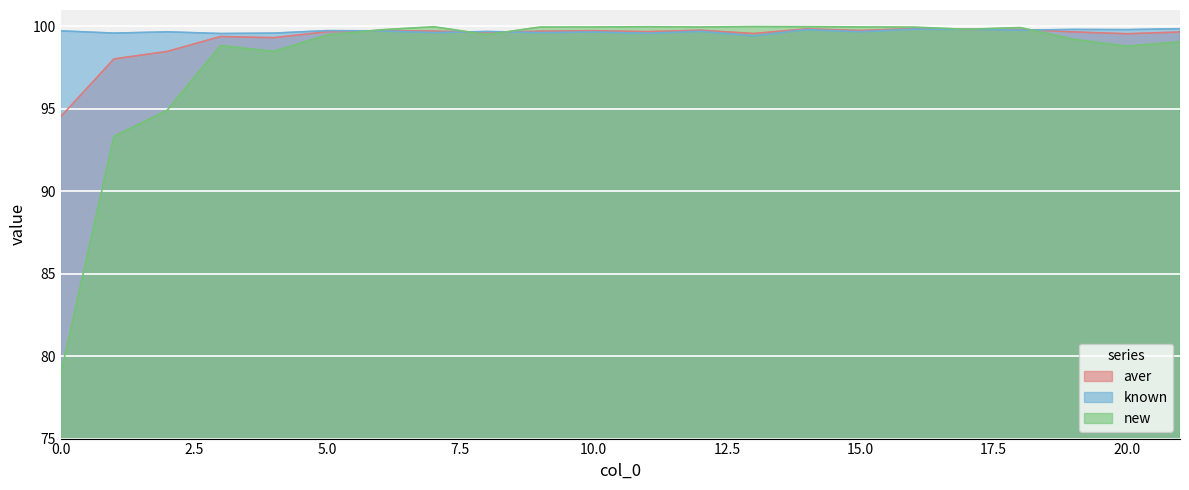

How many lines are shown in the chart?

3